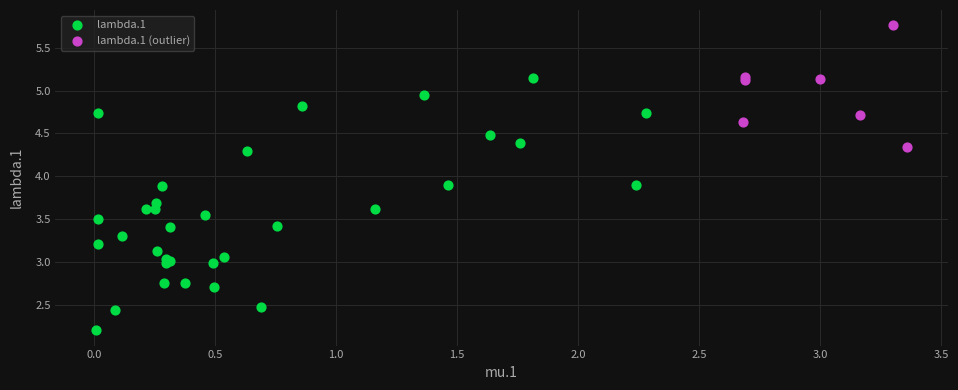

What are all the series names shown in the legend?

lambda.1, lambda.1 (outlier)